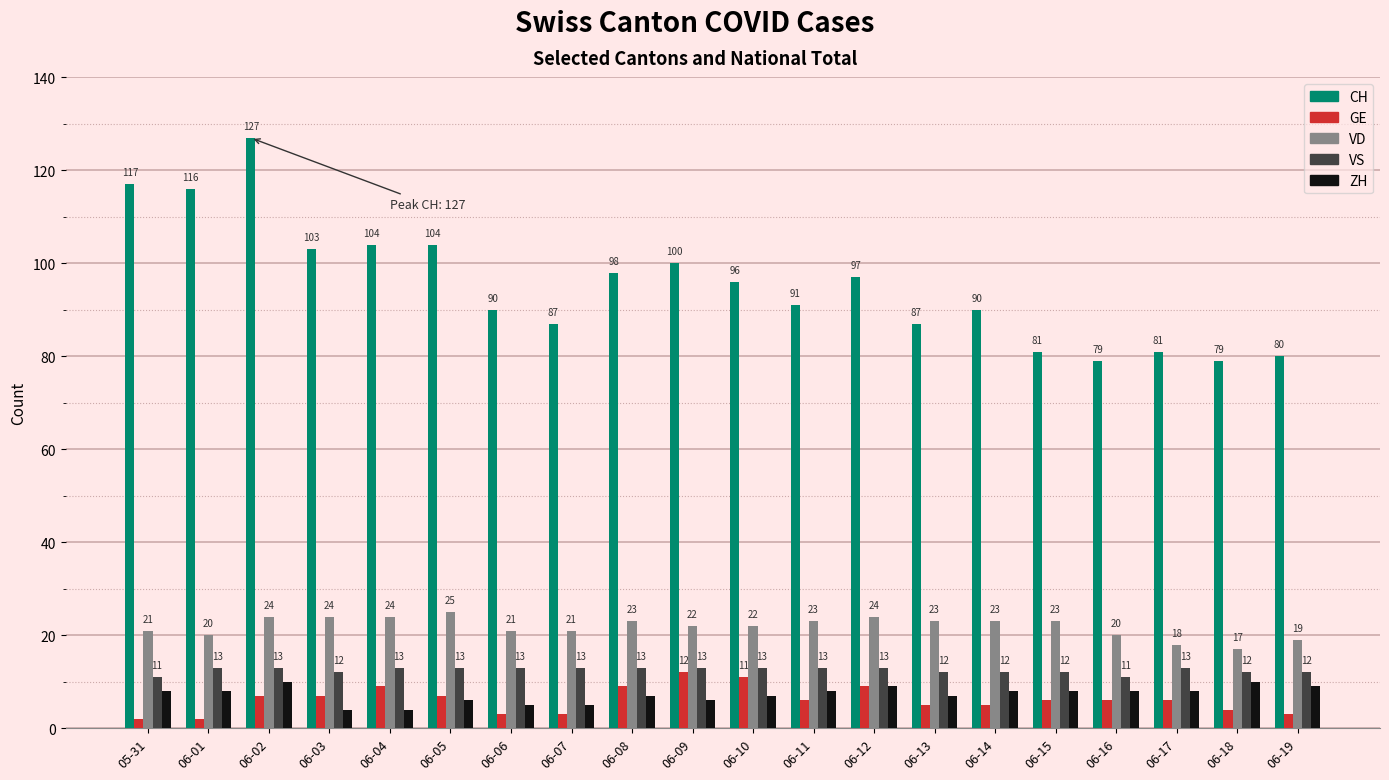

Which series has the largest total across all categories?

CH